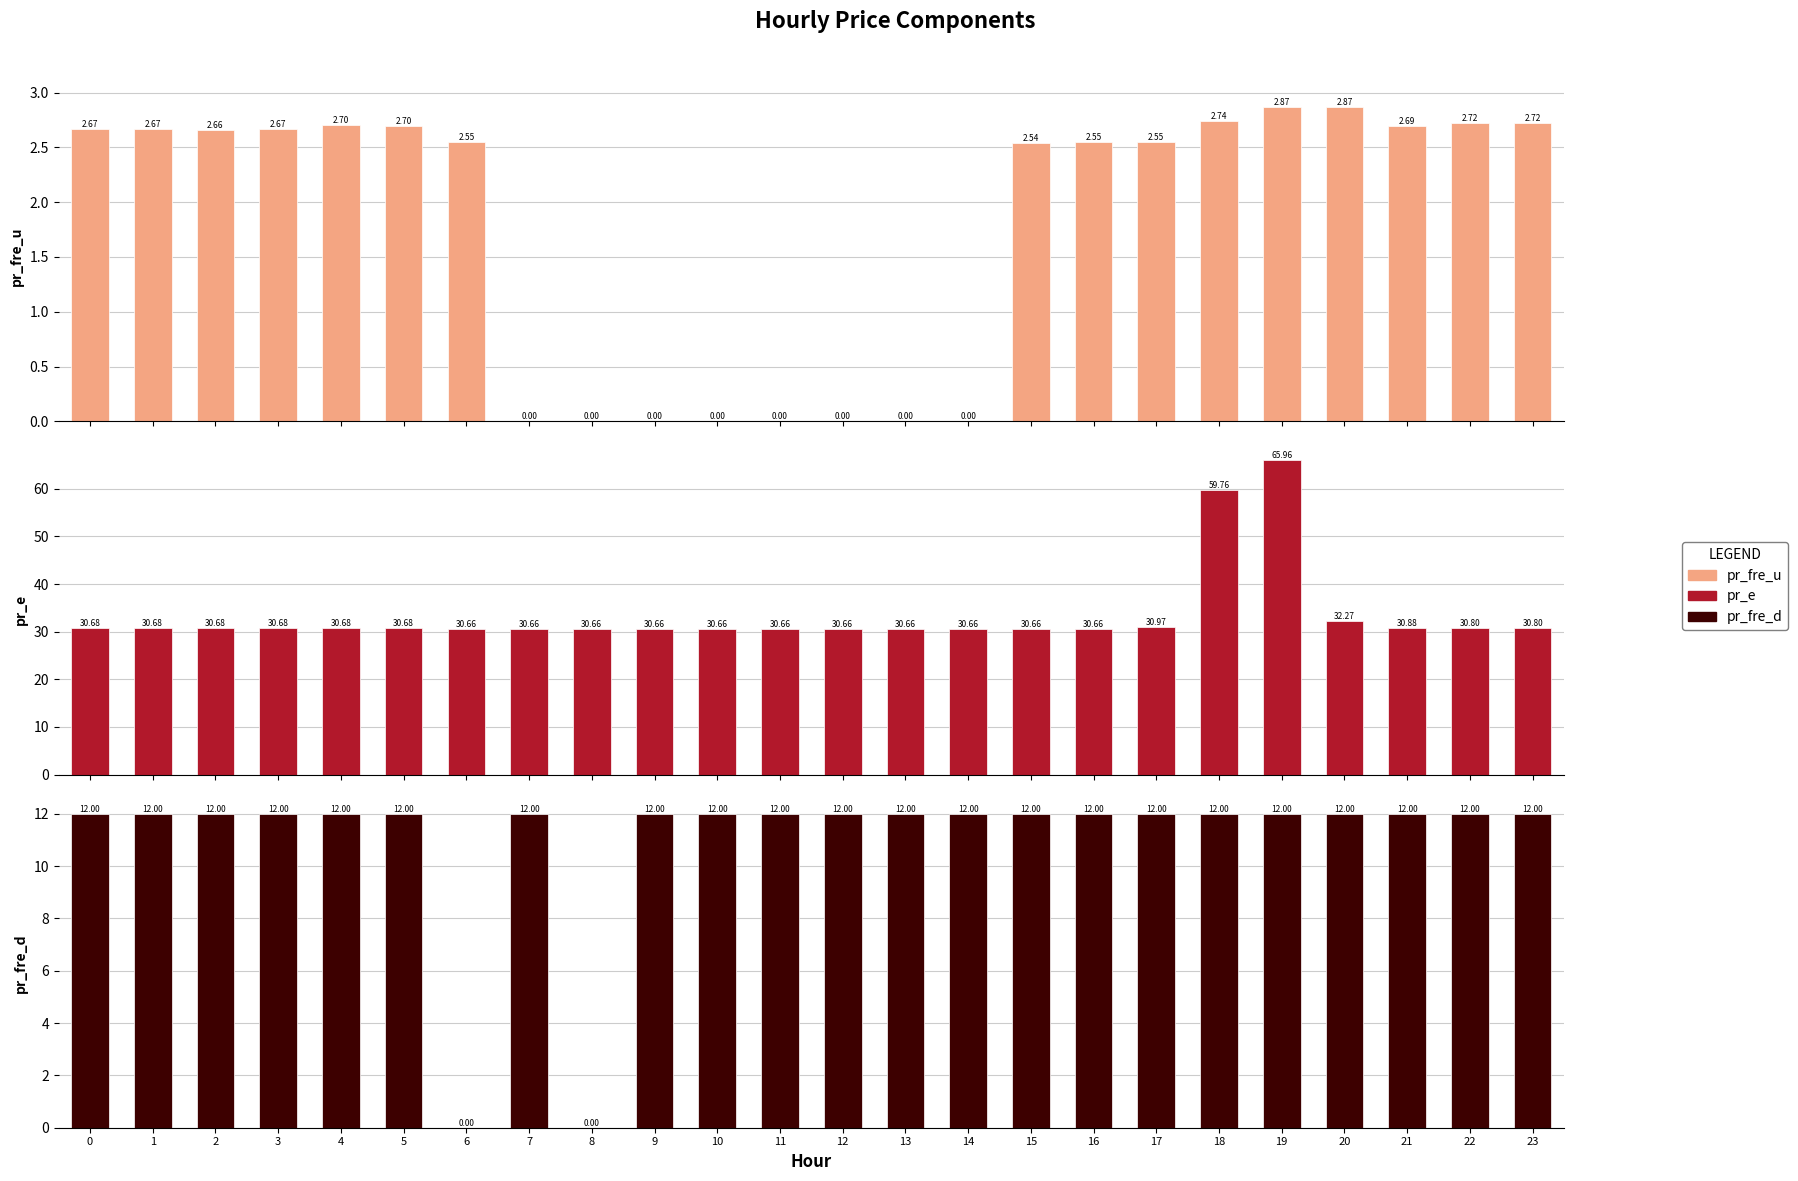

How many groups of bars are there?

24